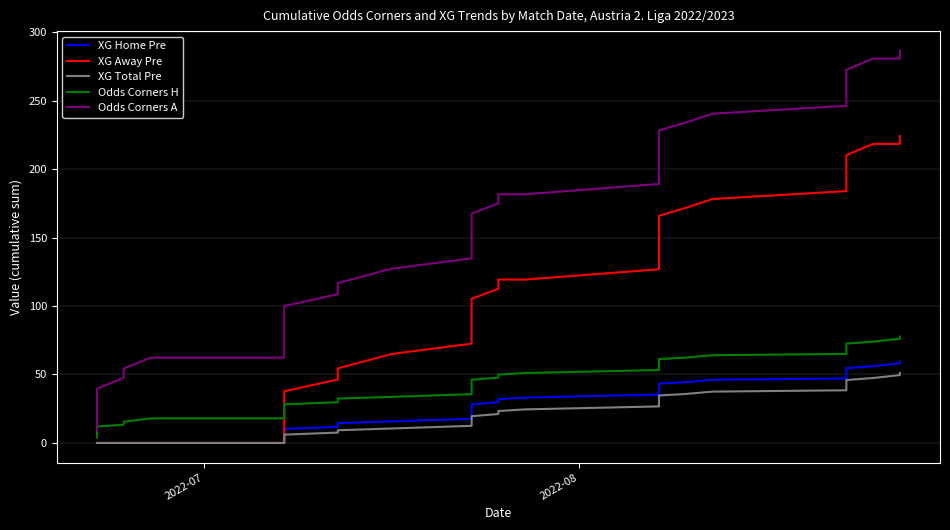

True or false: XG Total Pre has more than 0 interior local peaks.

False